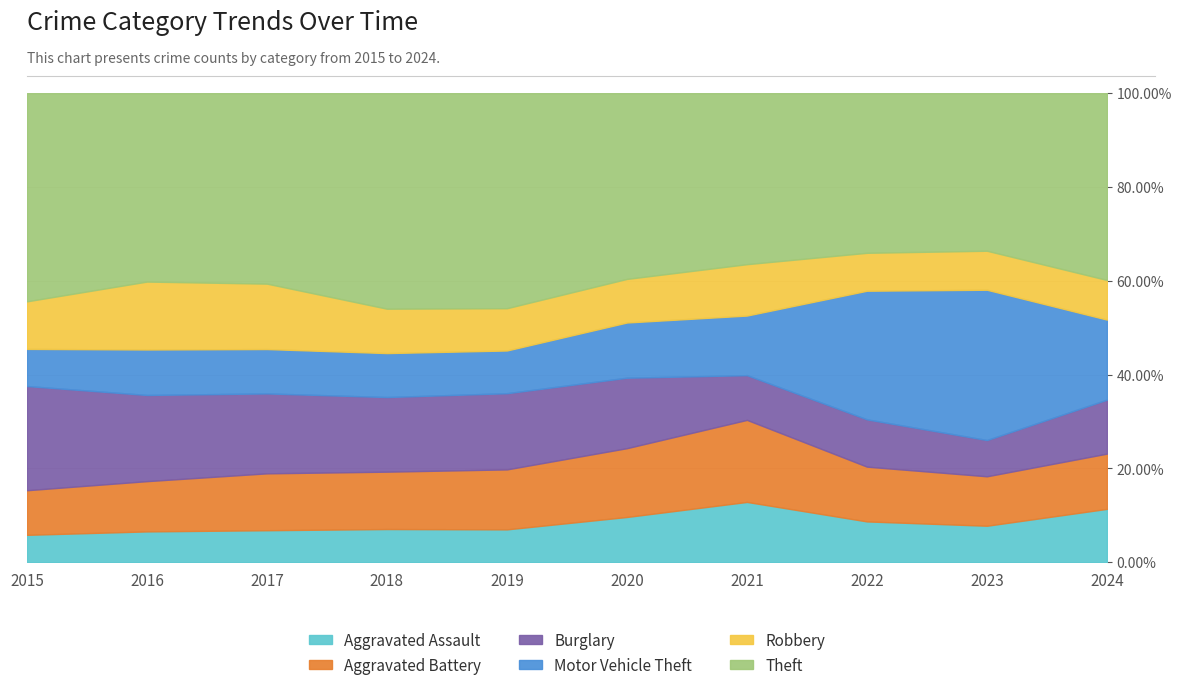

Is the value of Aggravated Assault at 2021 greater than the value of Theft at 2015?

No